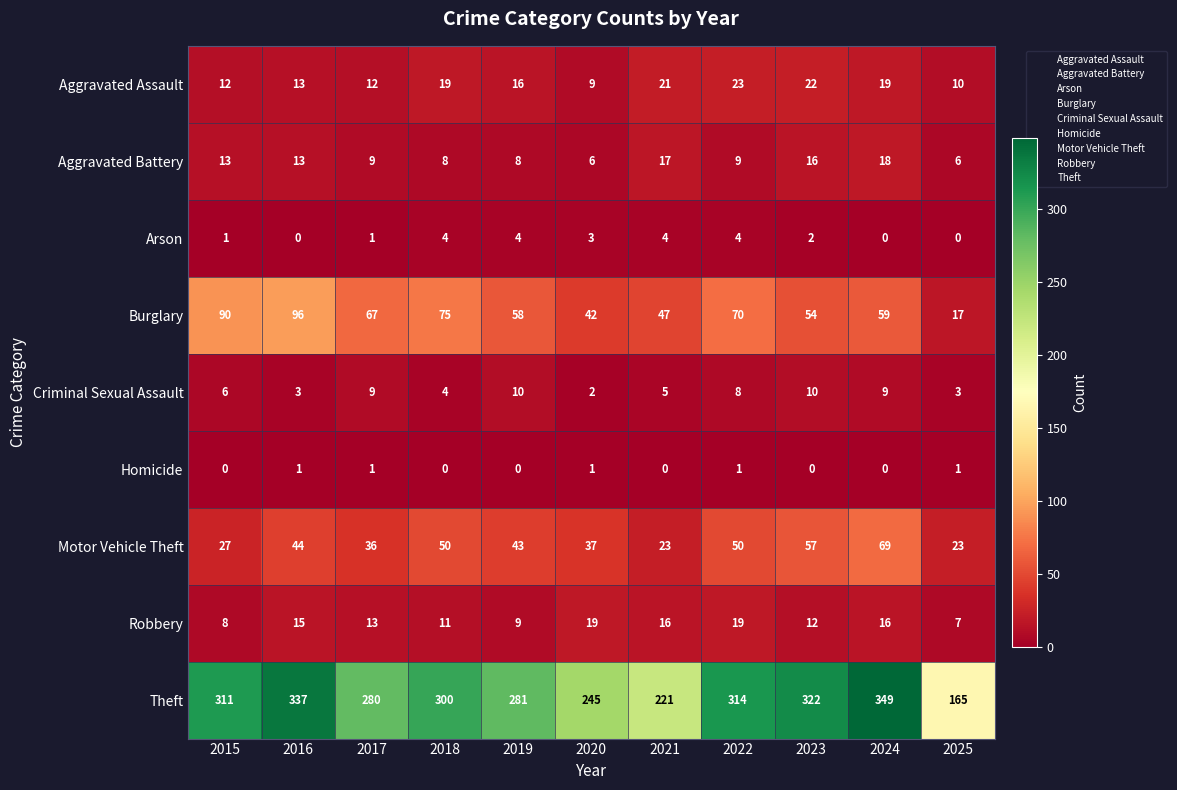

What is the difference between the second highest and minimum values in the Aggravated Battery series?

11